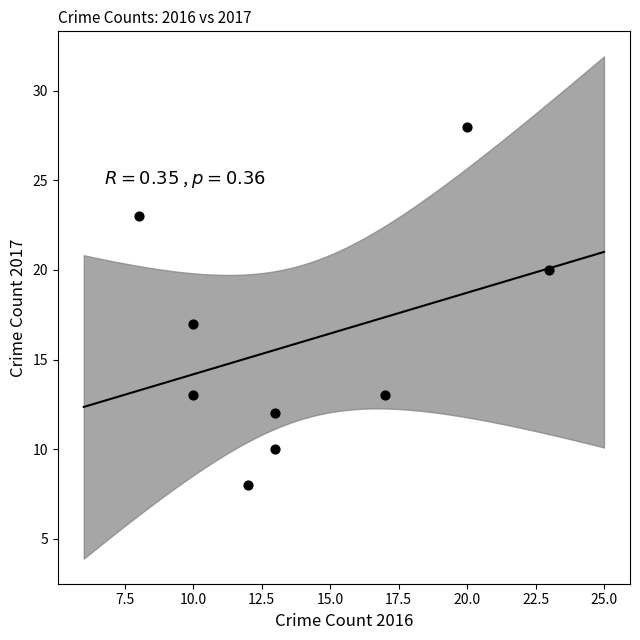

What is the average X value?

14